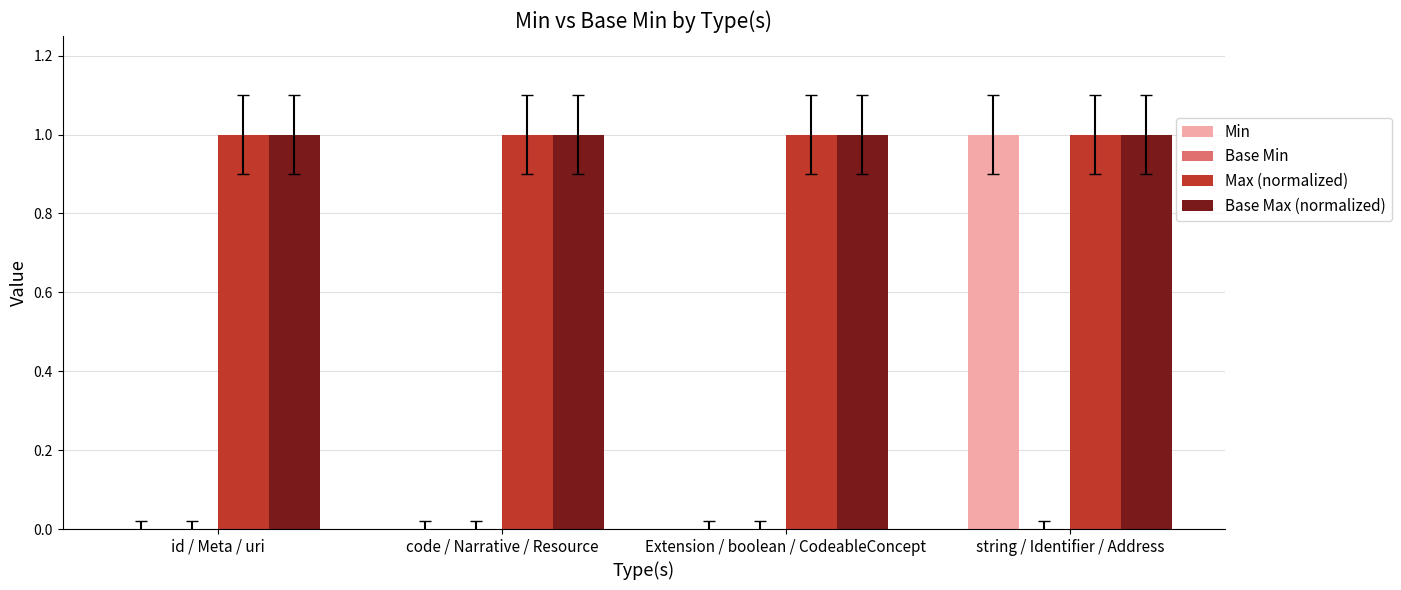

Is it true that Base Max (normalized) equals 1 at id / Meta / uri?

True